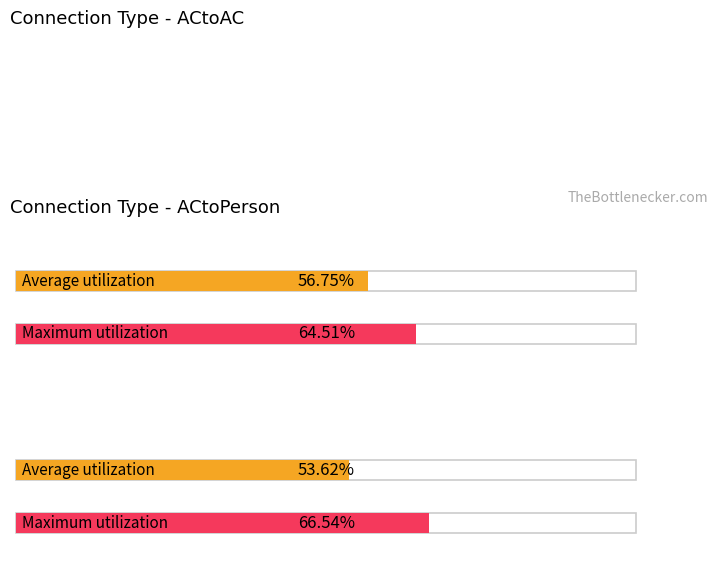

How many distinct data groups are displayed?

2